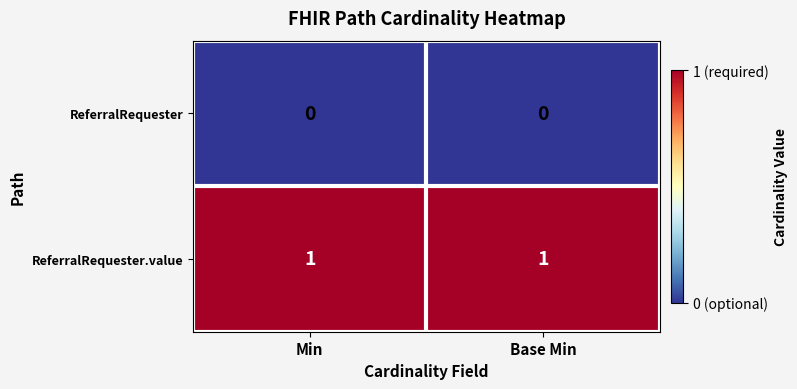

At how many categories does at least one series exceed 0?

2